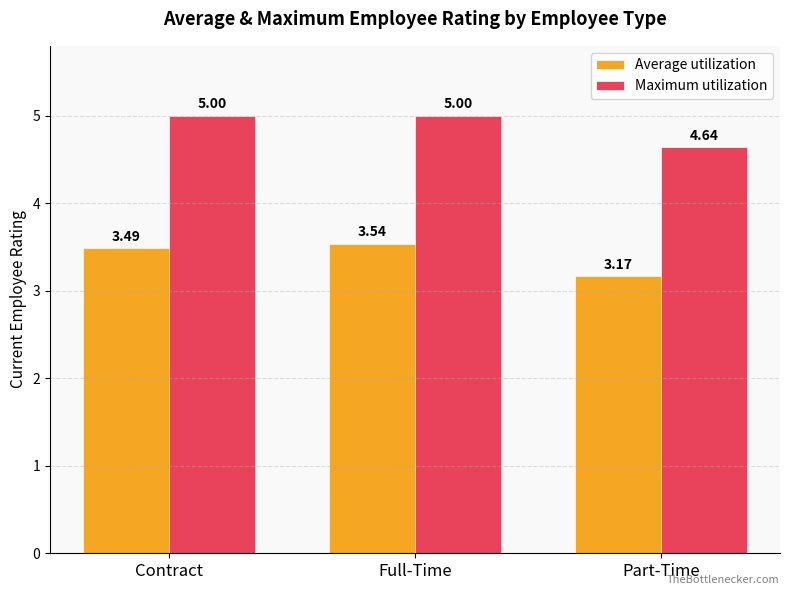

What is the label of the 1st bar from the left?

Contract